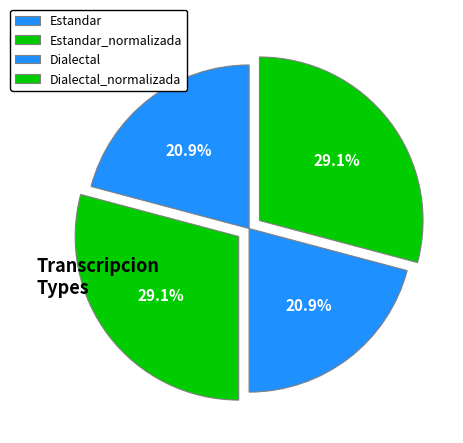

Which slice is the smallest?

Estandar